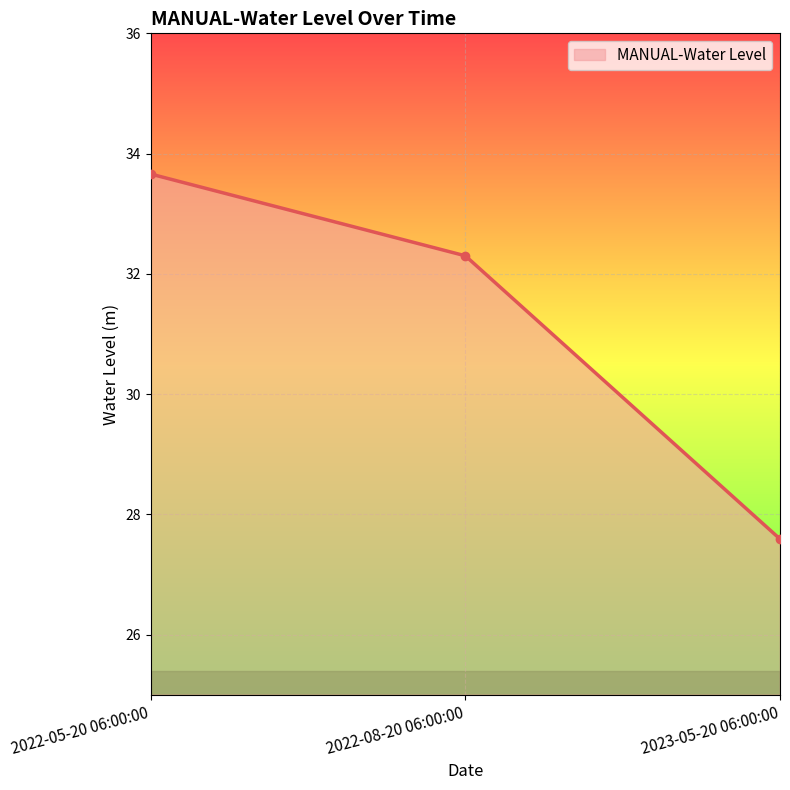

How many lines are shown in the chart?

1